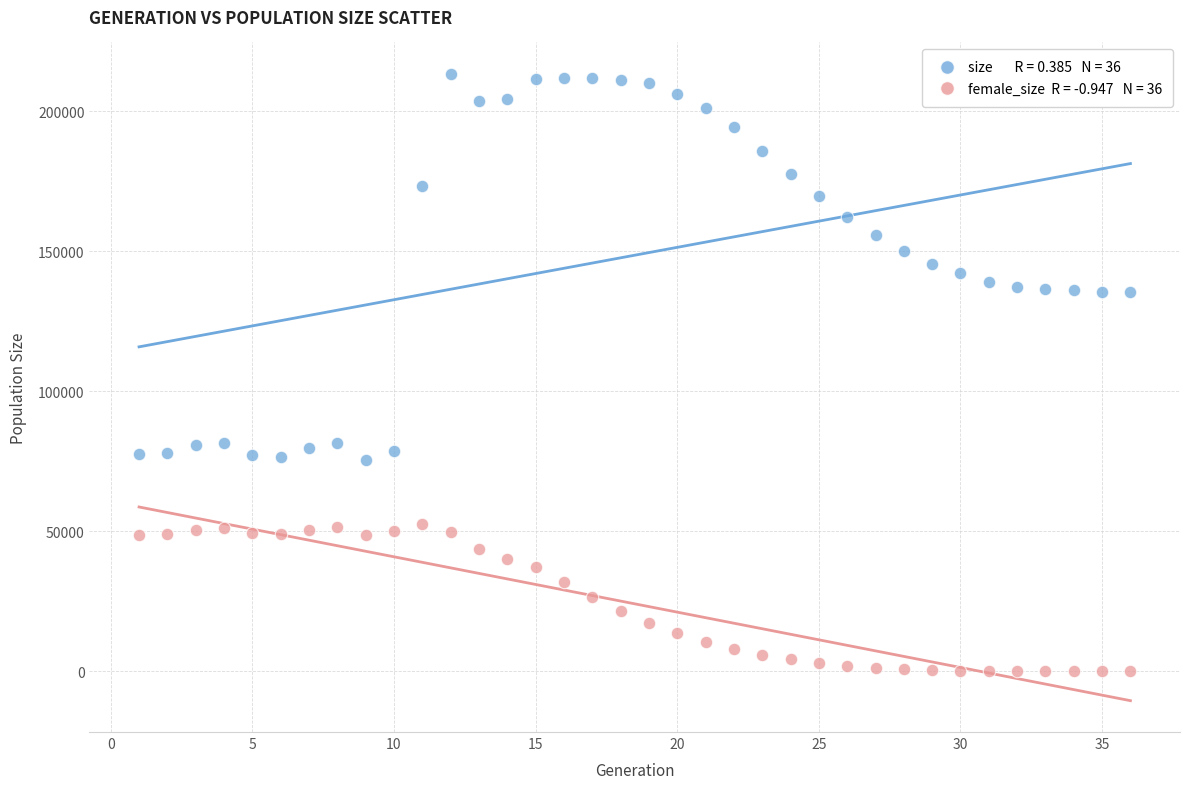

Across all data points, what is the range of X values (max minus min)?

35